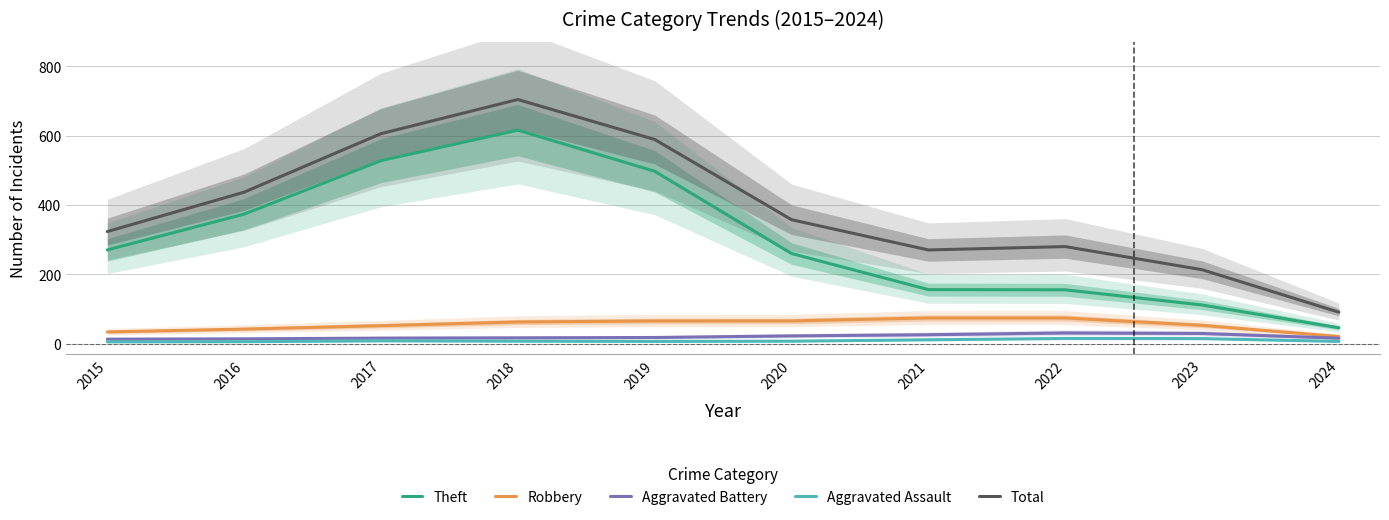

Is it true that Robbery equals 62.6 at 2018?

True